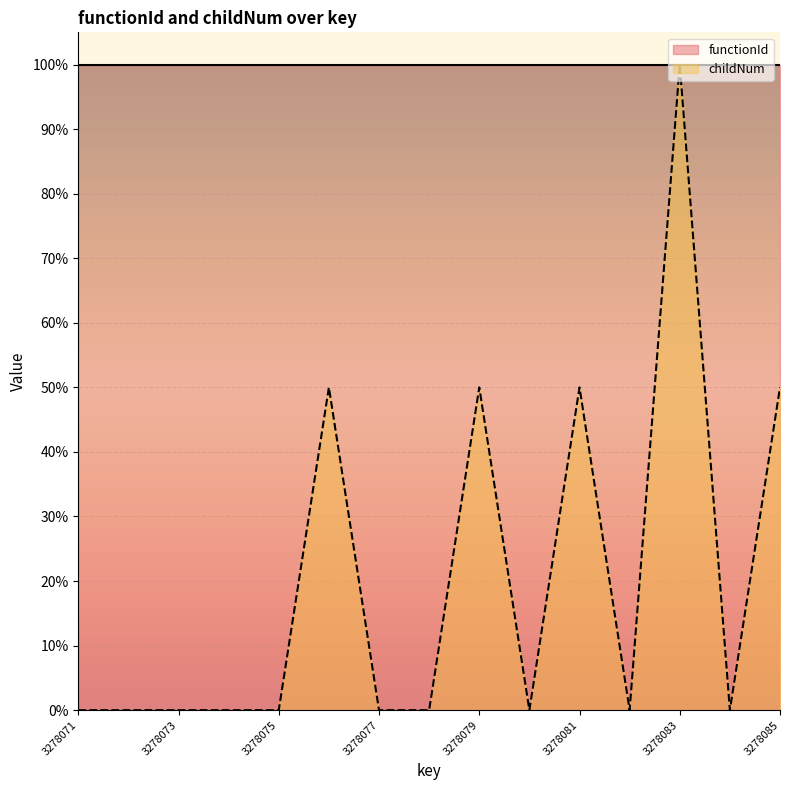

The chart shows a value of 0.5 at 3278074. True or false?

False